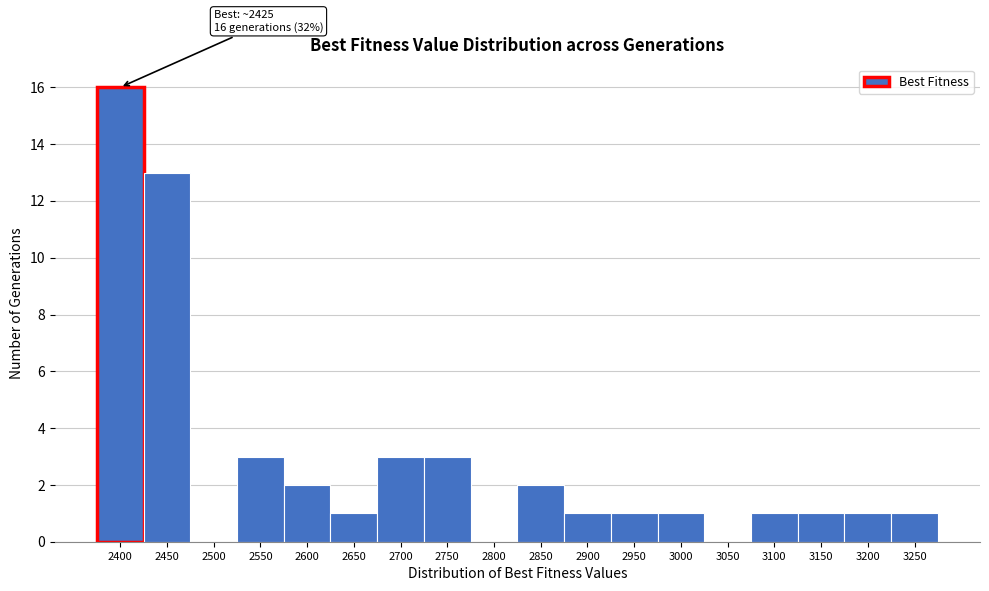

Reading left to right, transcribe all the data shown in this chart.

2400=16	2450=13	2500=0	2550=3	2600=2	2650=1	2700=3	2750=3	2800=0	2850=2	2900=1	2950=1	3000=1	3050=0	3100=1	3150=1	3200=1	3250=1